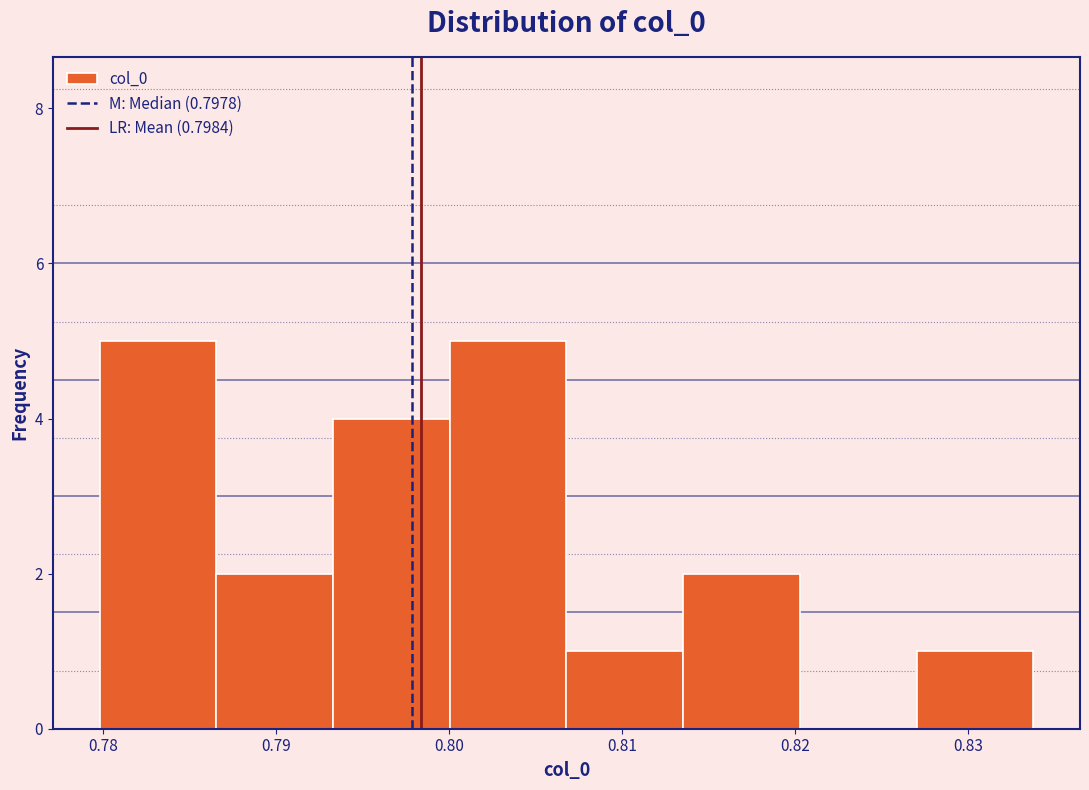

Reading left to right, list every bar in this chart as the range it spans on the x-axis followed by its height. Neither the bar edges nor the heights are printed on the chart, so give them approximately, as read against the axes.

0.780 to 0.787: 5
0.787 to 0.793: 2
0.793 to 0.800: 4
0.800 to 0.807: 5
0.807 to 0.814: 1
0.814 to 0.820: 2
0.820 to 0.827: 0
0.827 to 0.834: 1